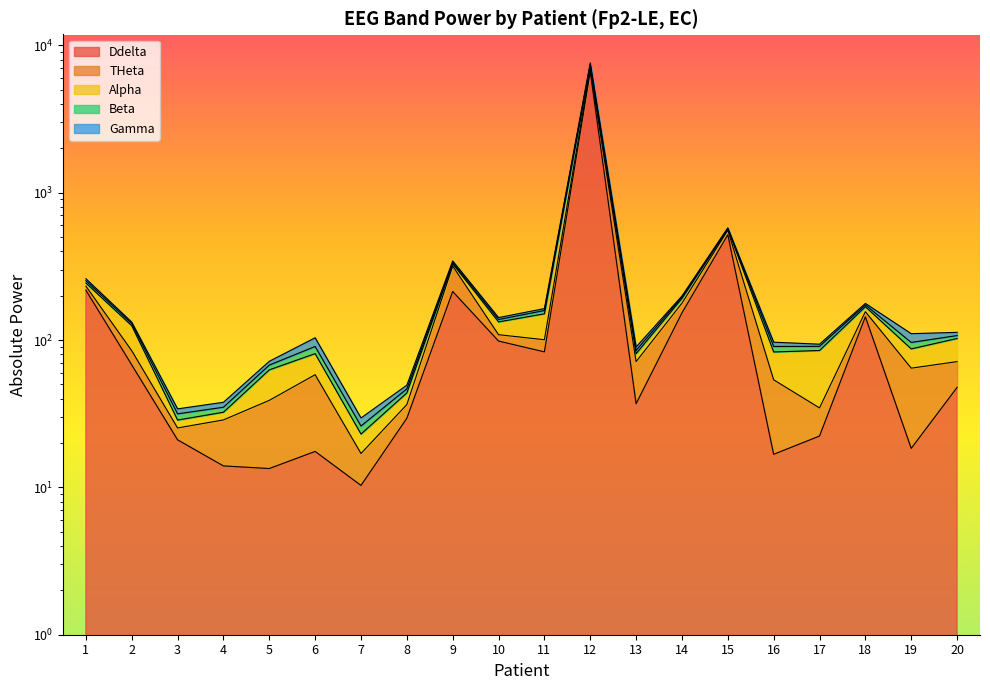

True or false: Beta has a value of 89.7 at 13.

True